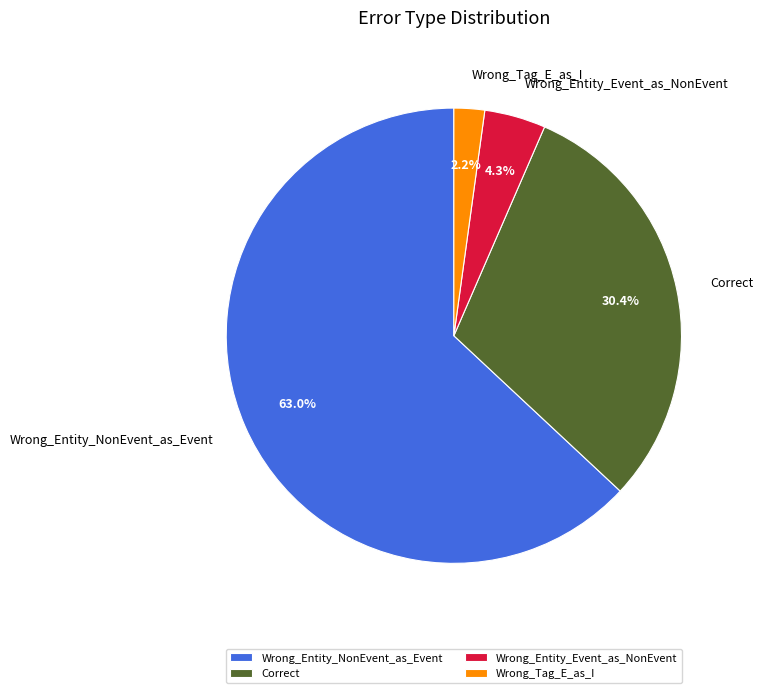

Rank the categories by value from lowest to highest.

Wrong_Tag_E_as_I, Wrong_Entity_Event_as_NonEvent, Correct, Wrong_Entity_NonEvent_as_Event